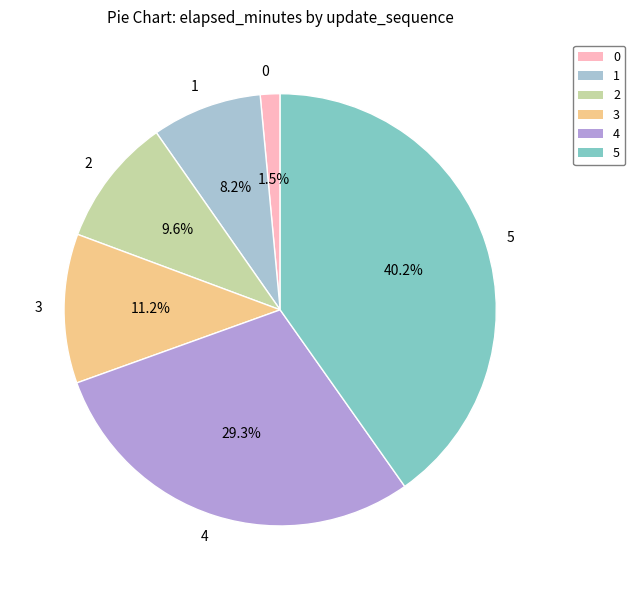

What is the total percentage of 2 and 5?

49.8%